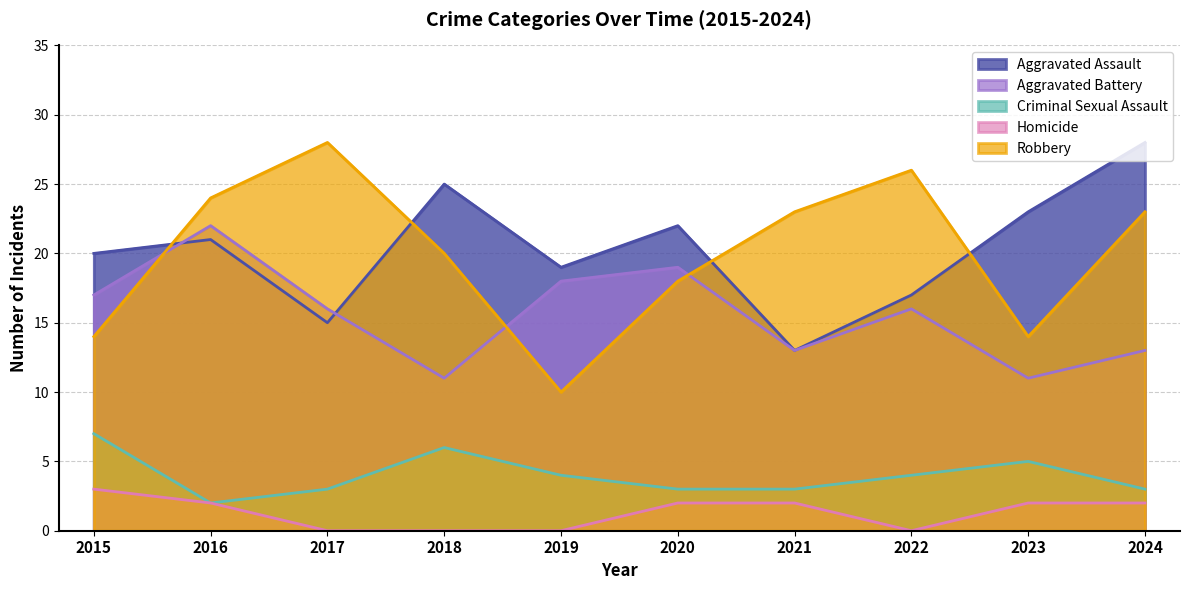

What is the spread (max minus min) of values at 2024?

26